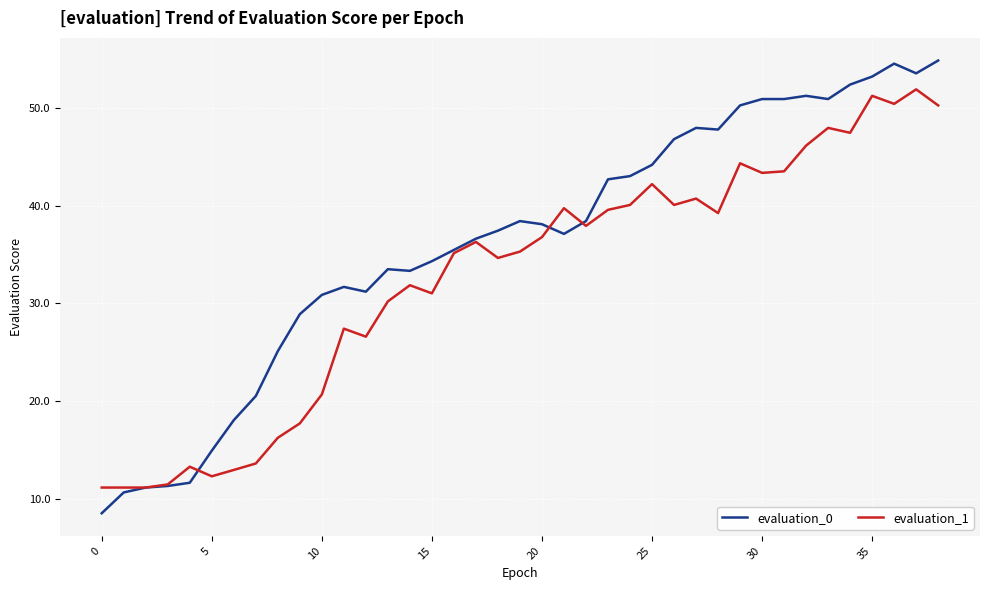

Which series has the largest range (max minus min)?

evaluation_0